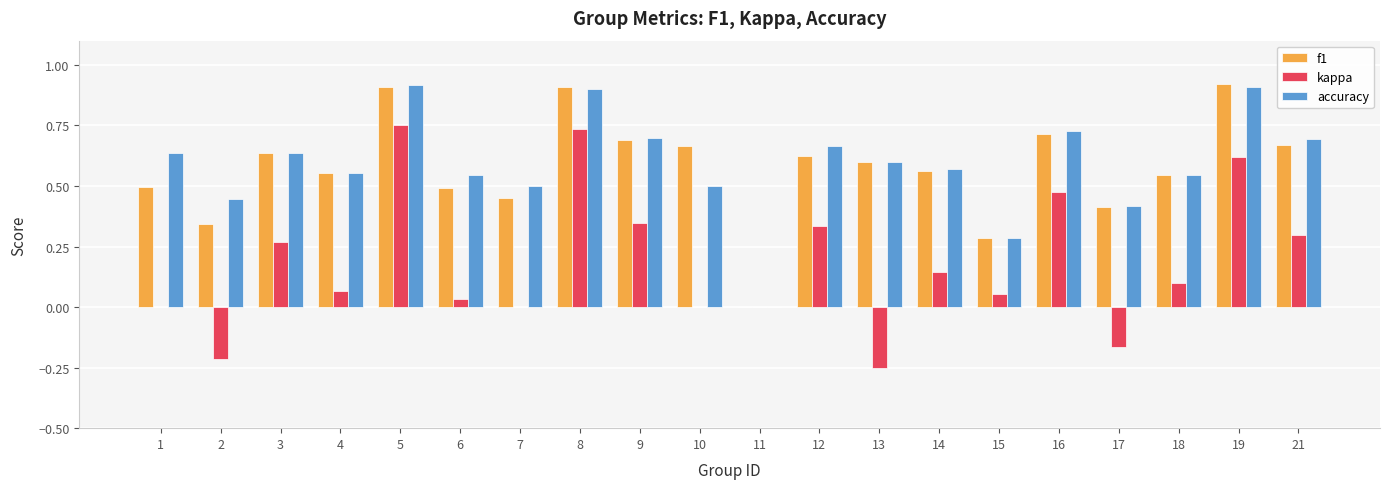

What is the sum of the accuracy values at 18 and 4?

1.1